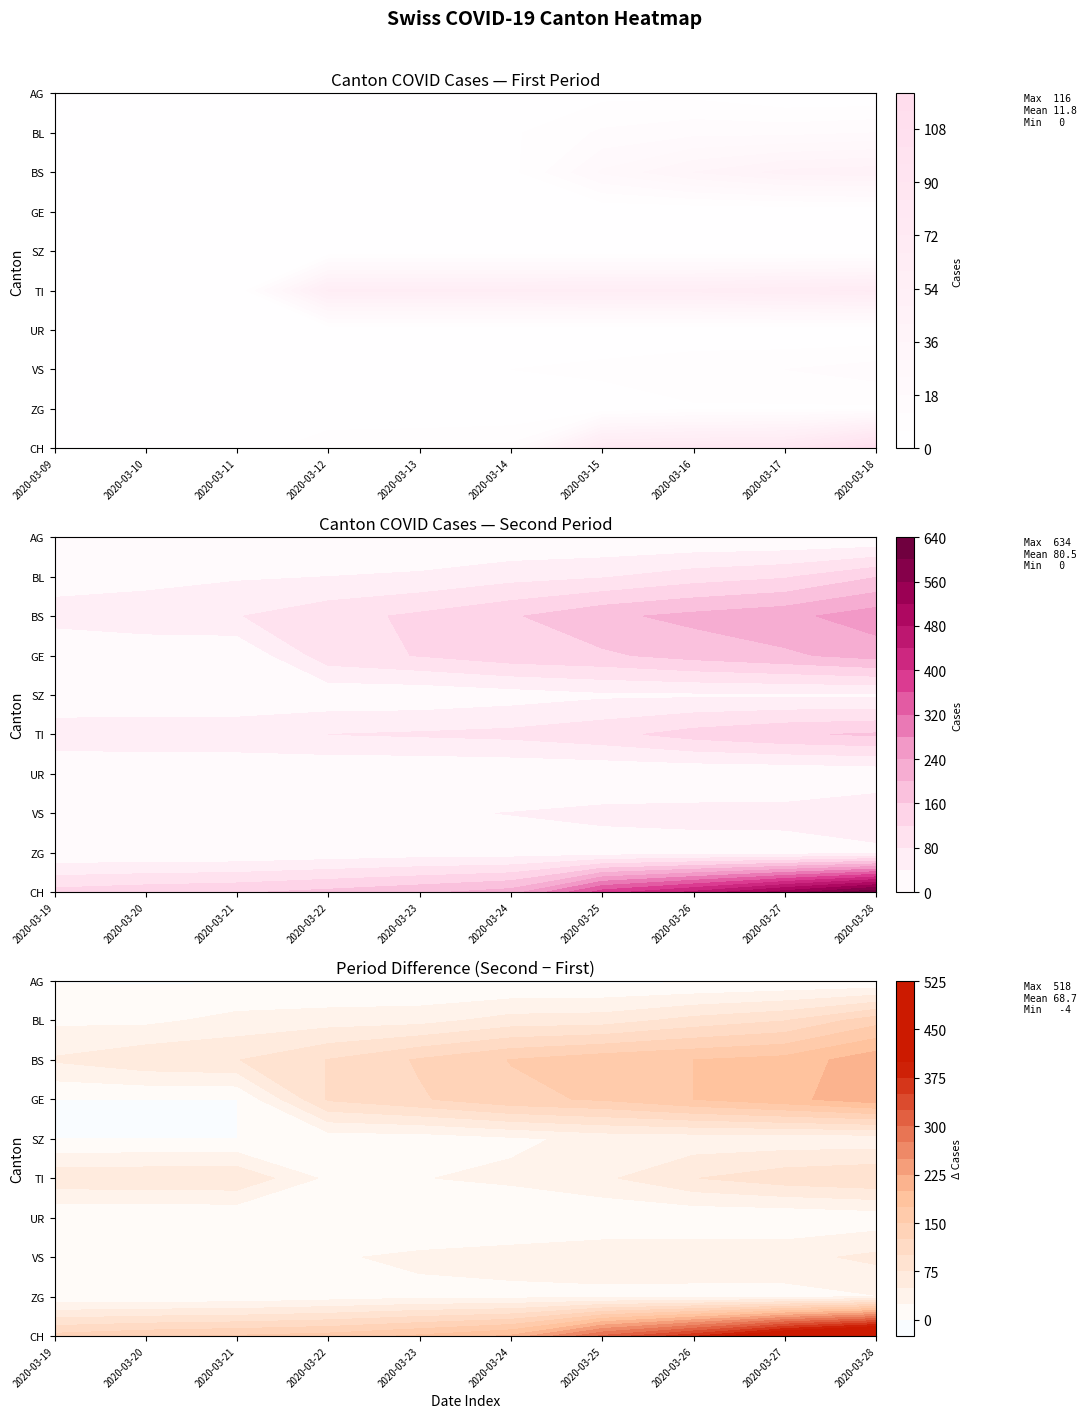

Which series changed the most between 2020-03-20 and 2020-03-26?

CH